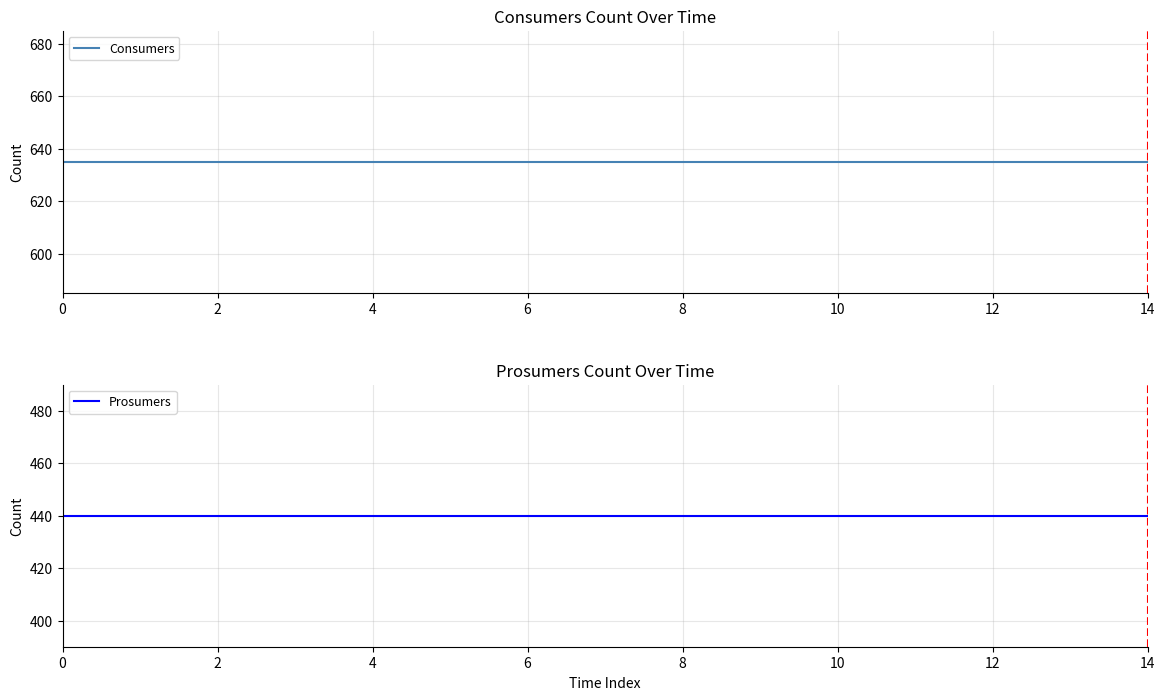

Which has a higher value, 8 or 13?

8